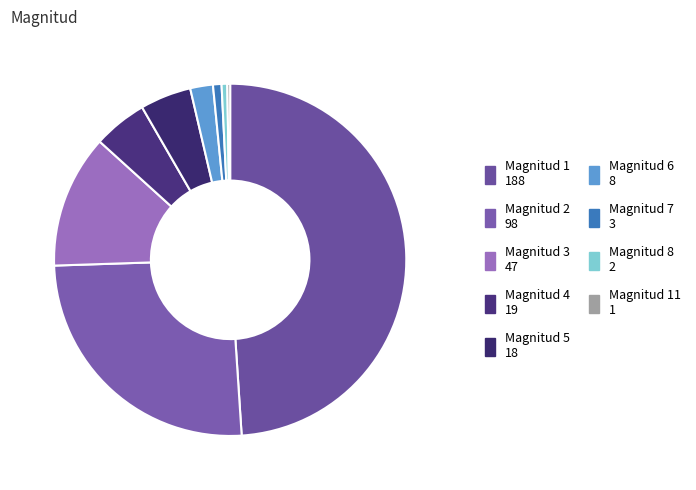

Which category has the smallest portion of the pie?

Magnitud 11